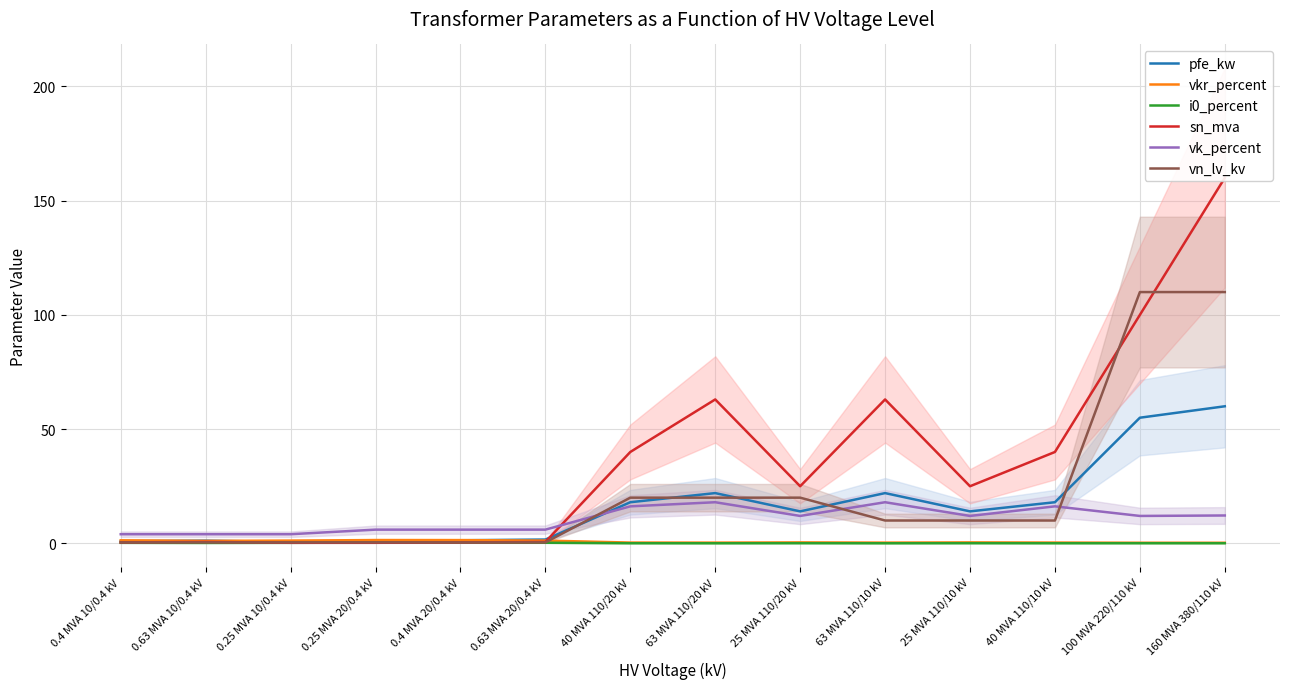

At which category is the sum across all series the highest?

160 MVA 380/110 kV